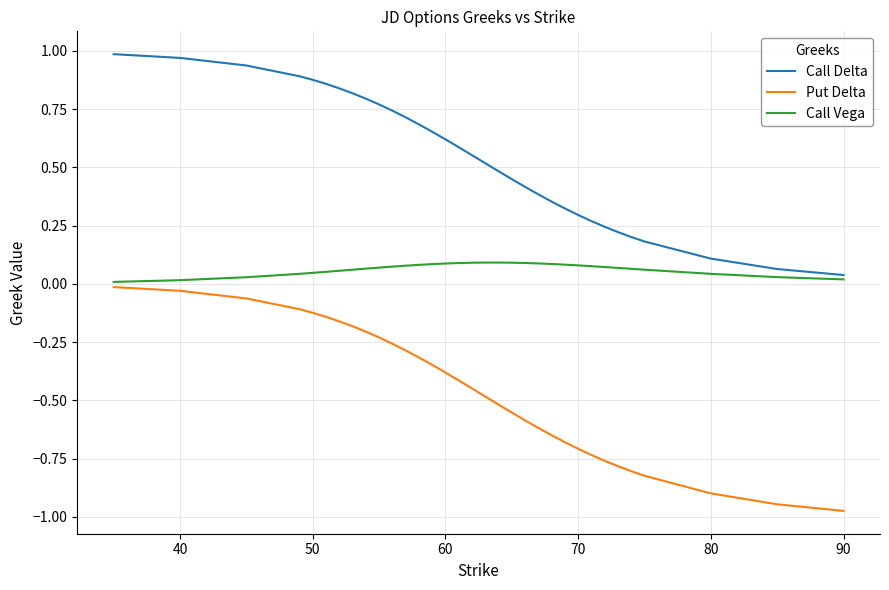

True or false: Call Delta and Call Vega intersect in this chart.

False